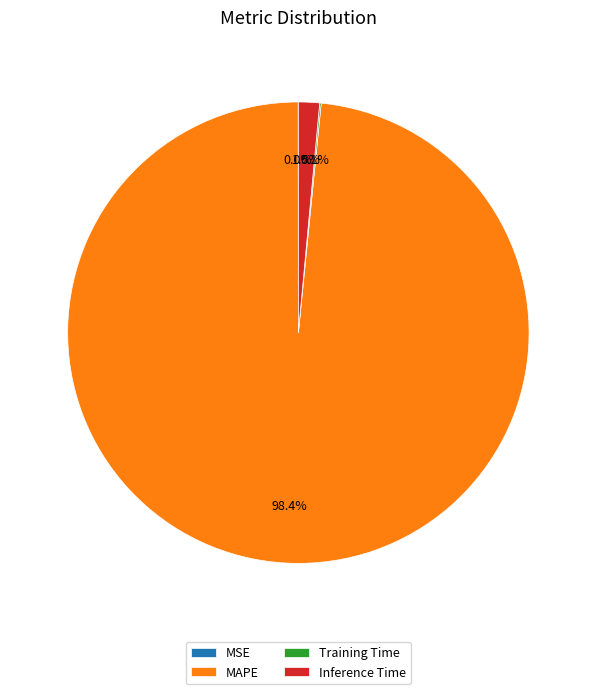

What is the largest slice in the pie chart?

MAPE